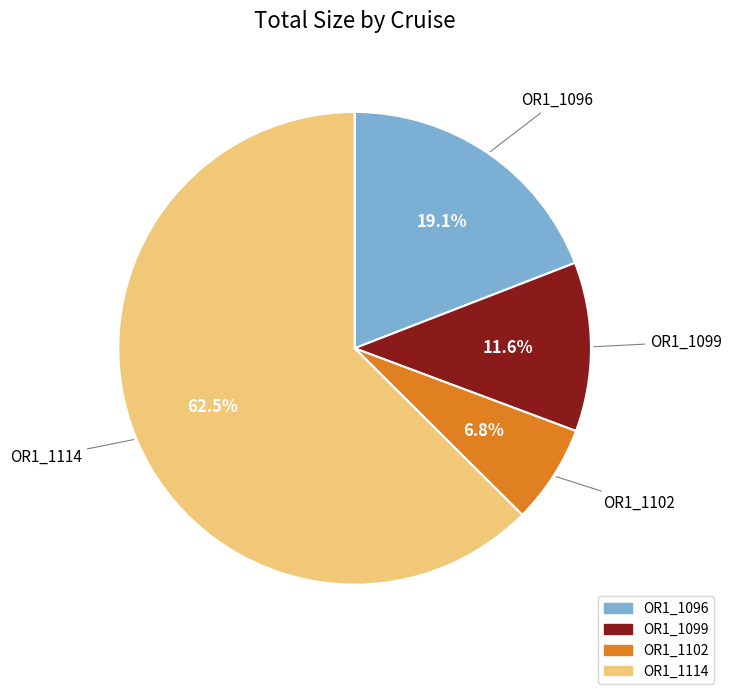

What is the smallest slice in the pie chart?

OR1_1102